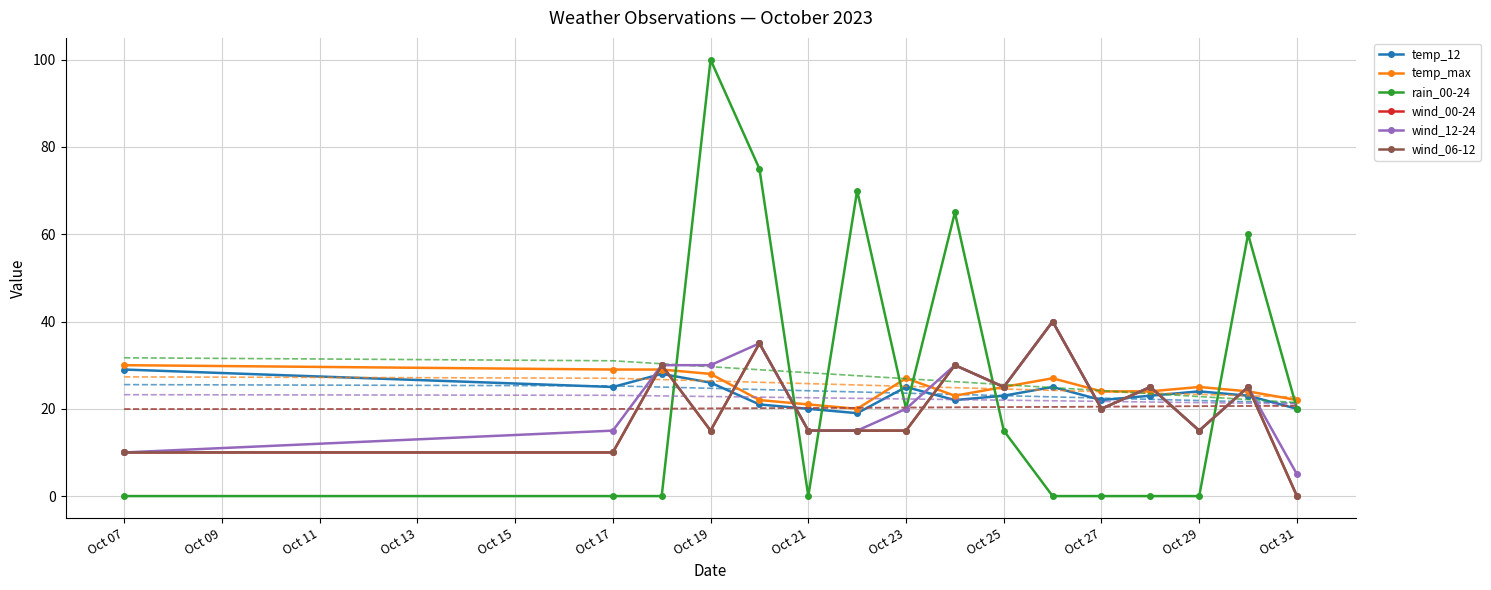

True or false: temp_max and temp_12 intersect in this chart.

False